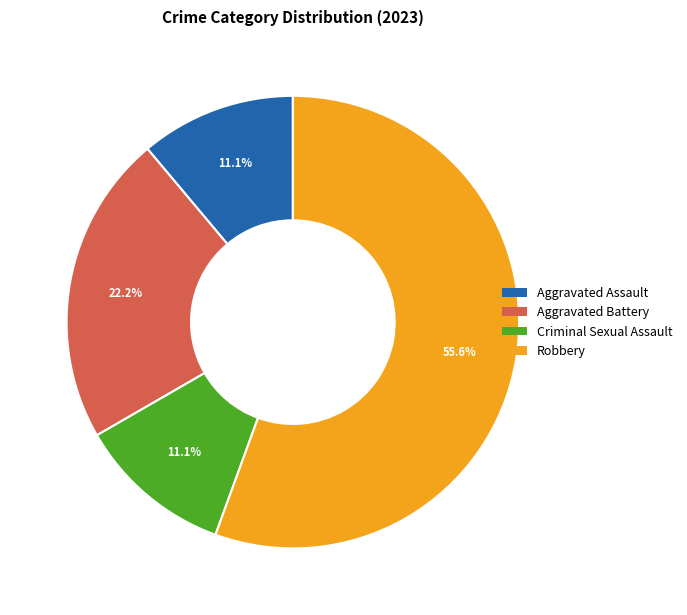

To the nearest percent, what is the difference between the Aggravated Battery and Criminal Sexual Assault slice percentages?

11%